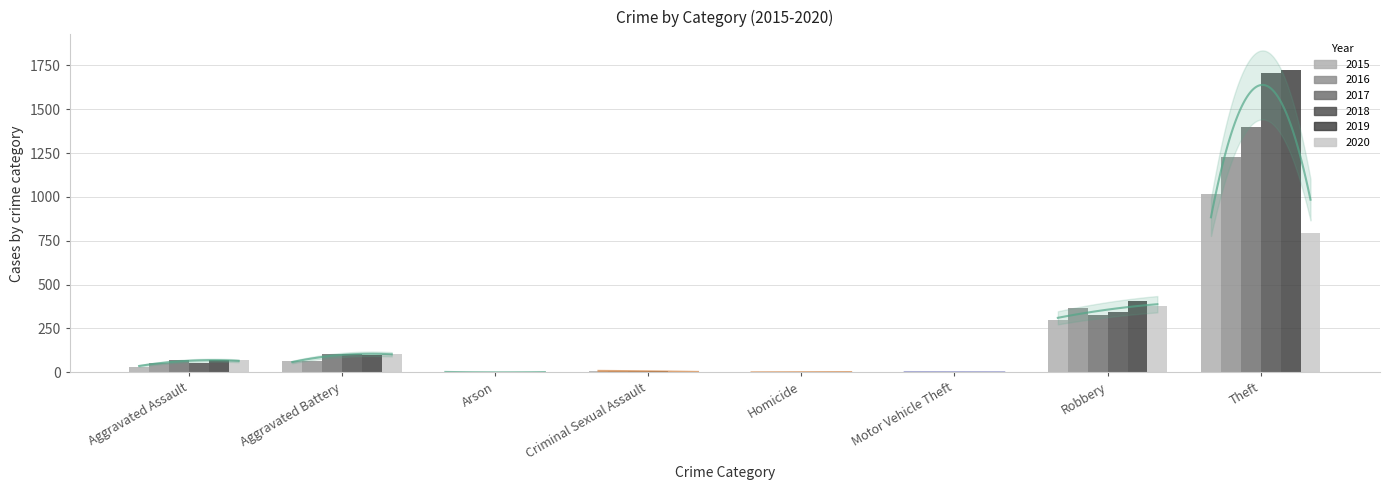

At Motor Vehicle Theft, list the series in order from largest to smallest.

2016, 2017, 2020, 2015, 2018, 2019